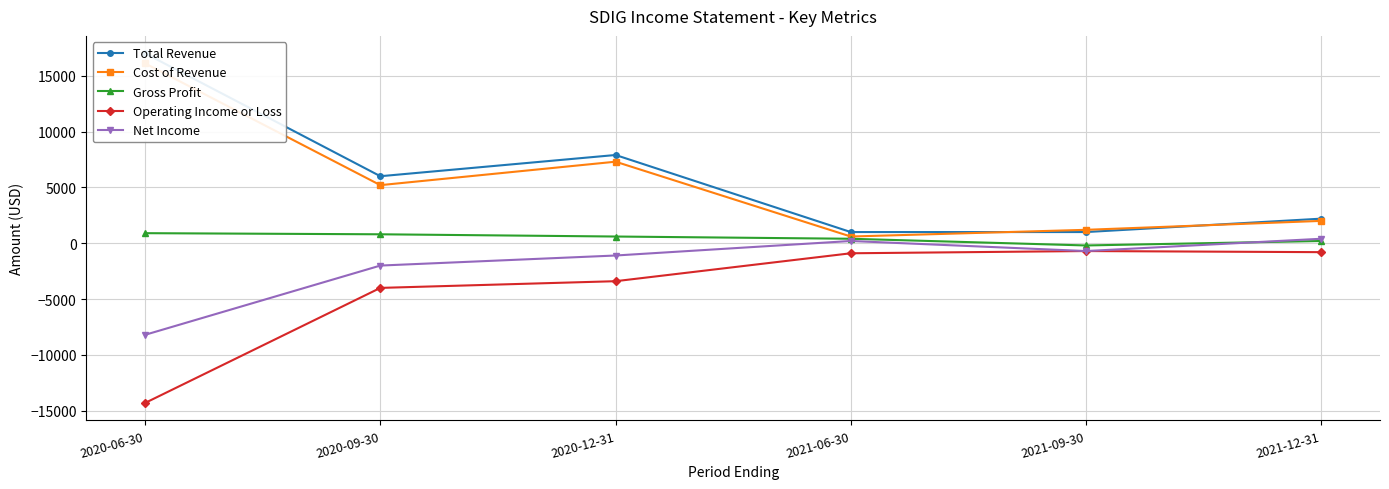

At 2021-09-30, list the series in order from smallest to largest.

Operating Income or Loss, Net Income, Gross Profit, Total Revenue, Cost of Revenue